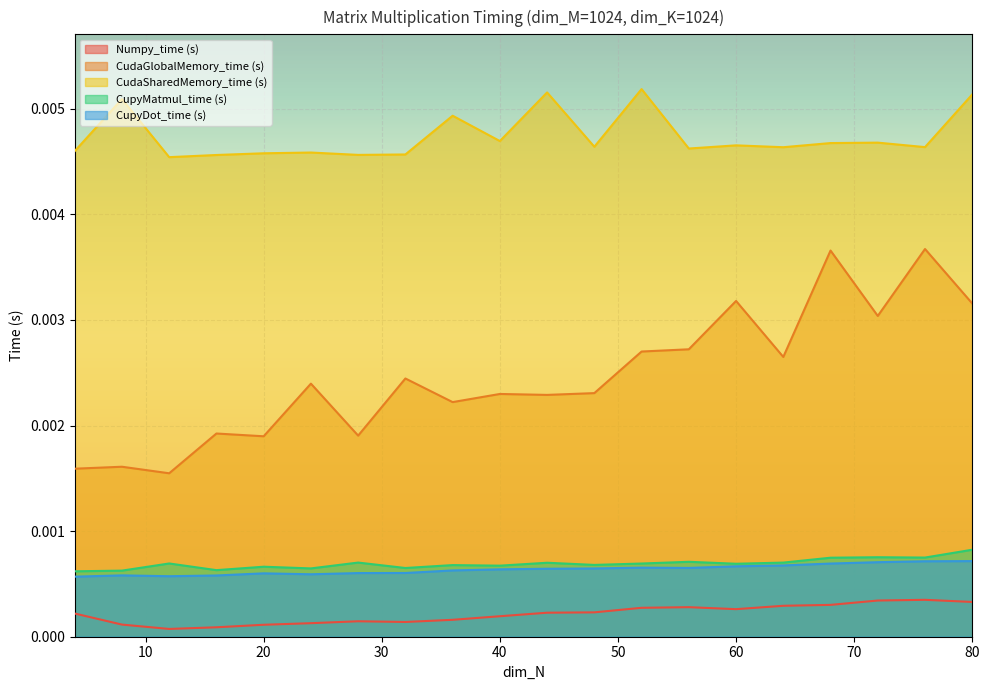

True or false: CupyDot_time (s) and Numpy_time (s) intersect in this chart.

False